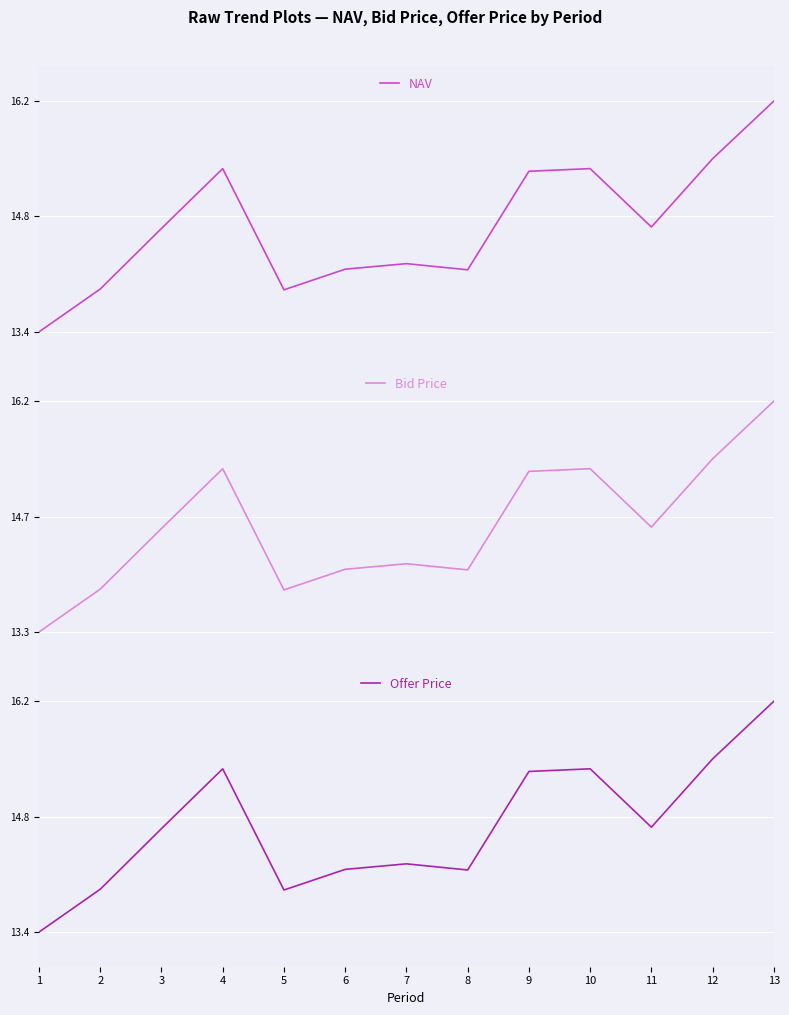

What is the smallest value displayed?

13.3